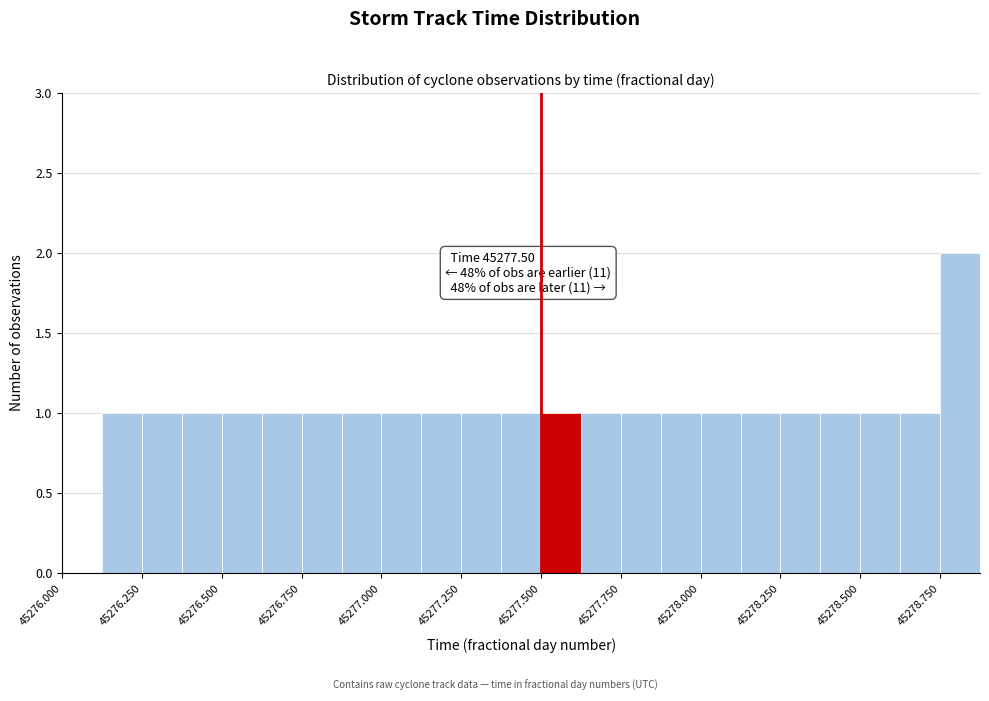

Around what value on the x-axis is the tallest bar? Give the approximate position of its centre, as read against the axis.

45278.80